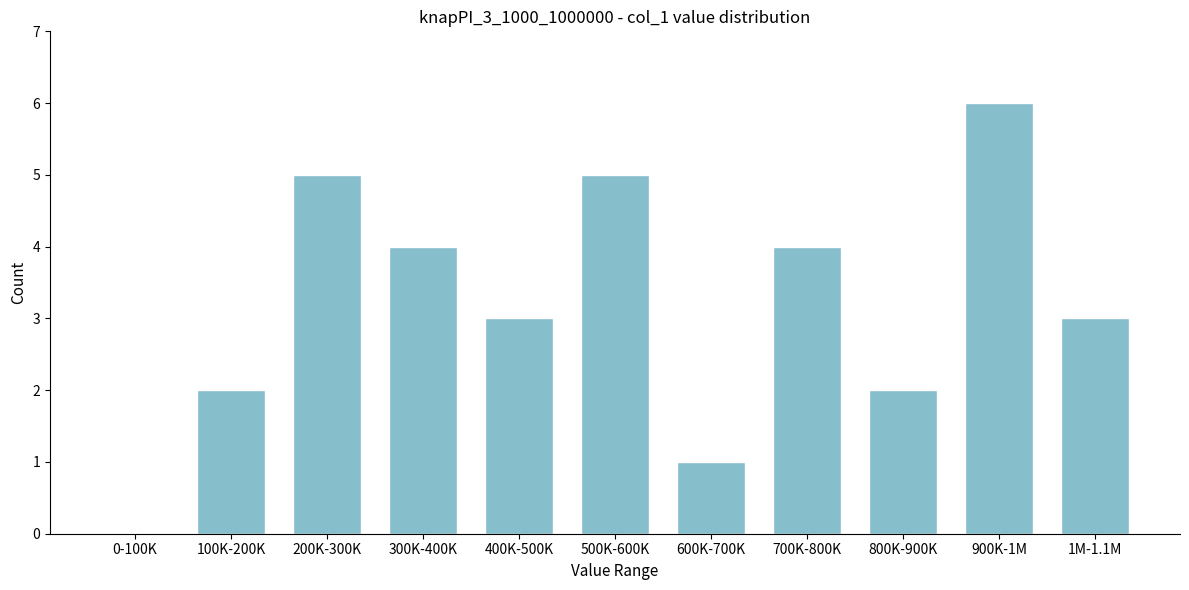

Reading right to left, list all the values displayed in this chart.

1M-1.1M=3	900K-1M=6	800K-900K=2	700K-800K=4	600K-700K=1	500K-600K=5	400K-500K=3	300K-400K=4	200K-300K=5	100K-200K=2	0-100K=0